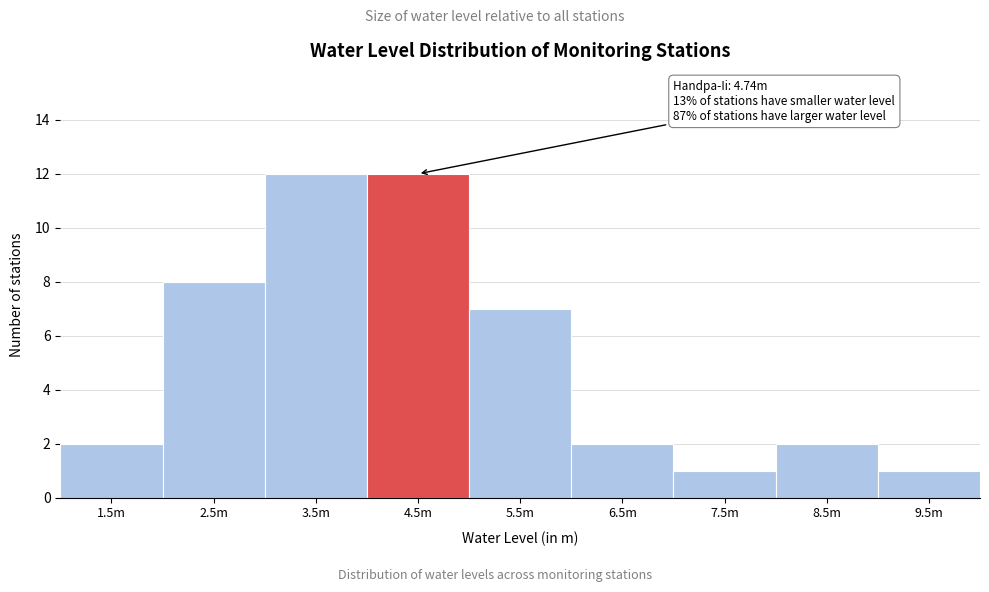

Reading right to left, what are all the values shown in this chart?

1	2	1	2	7	12	12	8	2